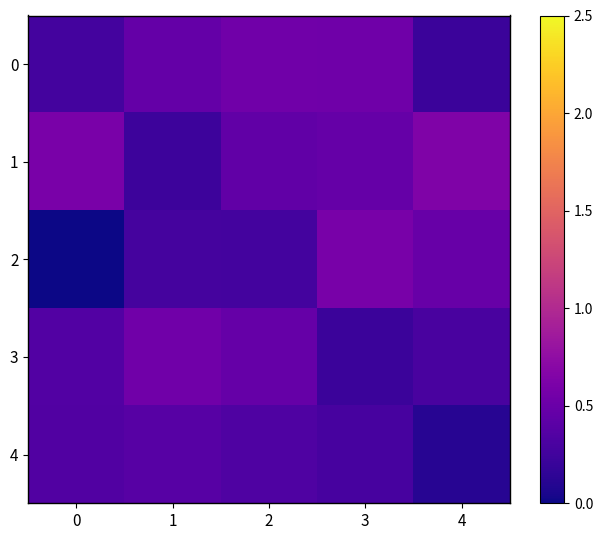

List the series in order of their peak value, highest first.

1, 2, 3, 0, 4